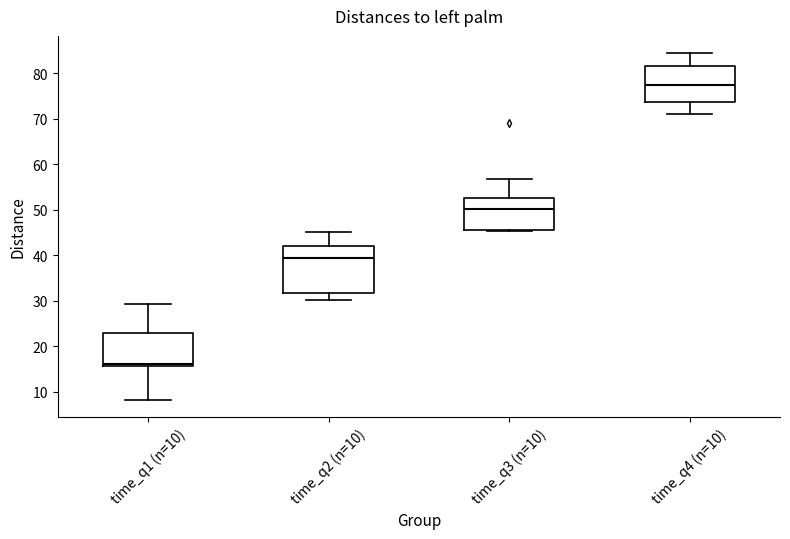

Where does the lower whisker of the box for time_q4 (n=10) end on the y-axis? The values are not printed on the chart, so give them approximately, as read against the axis.

71